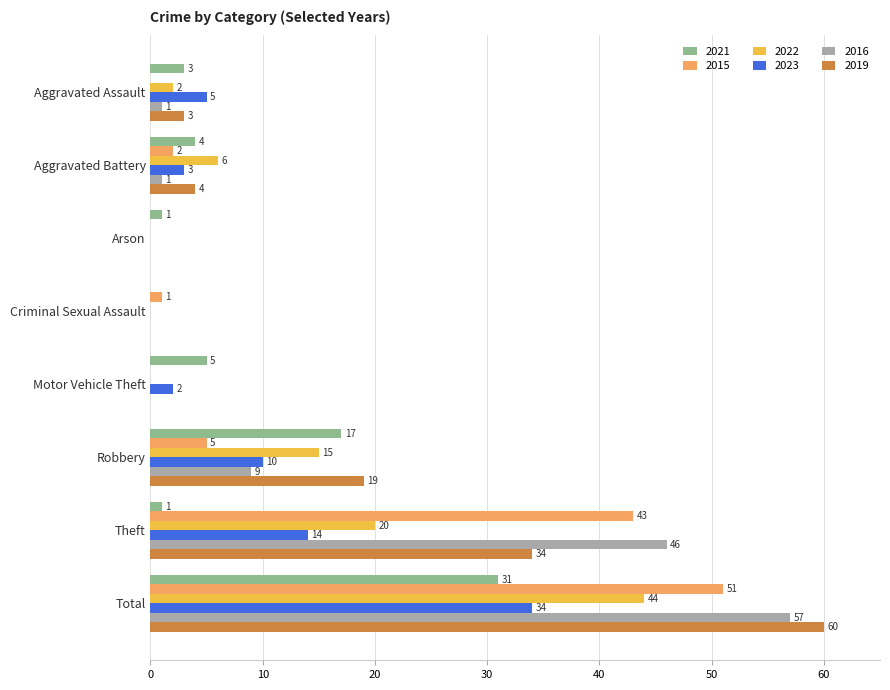

At which label is 2019 closest to 30?

Theft